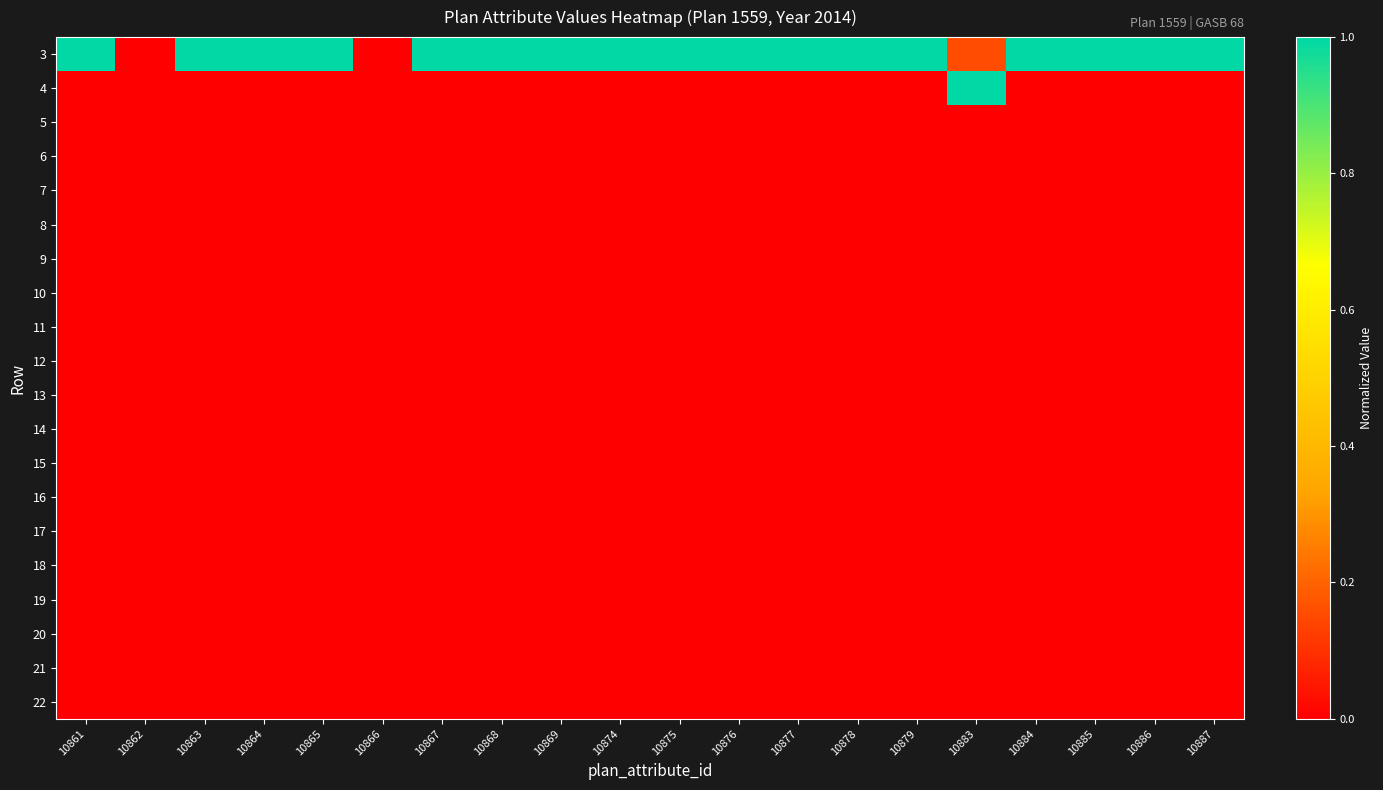

Reading left to right, transcribe all the data shown in this chart.

3: 10861=1.0	10862=0.0	10863=1.0	10864=1.0	10865=1.0	10866=0.0	10867=1.0	10868=1.0	10869=1.0	10874=1.0	10875=1.0	10876=1.0	10877=1.0	10878=1.0	10879=1.0	10883=0.2	10884=1.0	10885=1.0	10886=1.0	10887=1.0
4: 10861=0.0	10862=0.0	10863=0.0	10864=0.0	10865=0.0	10866=0.0	10867=0.0	10868=0.0	10869=0.0	10874=0.0	10875=0.0	10876=0.0	10877=0.0	10878=0.0	10879=0.0	10883=1.0	10884=0.0	10885=0.0	10886=0.0	10887=0.0
5: 10861=0.0	10862=0.0	10863=0.0	10864=0.0	10865=0.0	10866=0.0	10867=0.0	10868=0.0	10869=0.0	10874=0.0	10875=0.0	10876=0.0	10877=0.0	10878=0.0	10879=0.0	10883=0.0	10884=0.0	10885=0.0	10886=0.0	10887=0.0
6: 10861=0.0	10862=0.0	10863=0.0	10864=0.0	10865=0.0	10866=0.0	10867=0.0	10868=0.0	10869=0.0	10874=0.0	10875=0.0	10876=0.0	10877=0.0	10878=0.0	10879=0.0	10883=0.0	10884=0.0	10885=0.0	10886=0.0	10887=0.0
7: 10861=0.0	10862=0.0	10863=0.0	10864=0.0	10865=0.0	10866=0.0	10867=0.0	10868=0.0	10869=0.0	10874=0.0	10875=0.0	10876=0.0	10877=0.0	10878=0.0	10879=0.0	10883=0.0	10884=0.0	10885=0.0	10886=0.0	10887=0.0
8: 10861=0.0	10862=0.0	10863=0.0	10864=0.0	10865=0.0	10866=0.0	10867=0.0	10868=0.0	10869=0.0	10874=0.0	10875=0.0	10876=0.0	10877=0.0	10878=0.0	10879=0.0	10883=0.0	10884=0.0	10885=0.0	10886=0.0	10887=0.0
9: 10861=0.0	10862=0.0	10863=0.0	10864=0.0	10865=0.0	10866=0.0	10867=0.0	10868=0.0	10869=0.0	10874=0.0	10875=0.0	10876=0.0	10877=0.0	10878=0.0	10879=0.0	10883=0.0	10884=0.0	10885=0.0	10886=0.0	10887=0.0
10: 10861=0.0	10862=0.0	10863=0.0	10864=0.0	10865=0.0	10866=0.0	10867=0.0	10868=0.0	10869=0.0	10874=0.0	10875=0.0	10876=0.0	10877=0.0	10878=0.0	10879=0.0	10883=0.0	10884=0.0	10885=0.0	10886=0.0	10887=0.0
11: 10861=0.0	10862=0.0	10863=0.0	10864=0.0	10865=0.0	10866=0.0	10867=0.0	10868=0.0	10869=0.0	10874=0.0	10875=0.0	10876=0.0	10877=0.0	10878=0.0	10879=0.0	10883=0.0	10884=0.0	10885=0.0	10886=0.0	10887=0.0
12: 10861=0.0	10862=0.0	10863=0.0	10864=0.0	10865=0.0	10866=0.0	10867=0.0	10868=0.0	10869=0.0	10874=0.0	10875=0.0	10876=0.0	10877=0.0	10878=0.0	10879=0.0	10883=0.0	10884=0.0	10885=0.0	10886=0.0	10887=0.0
13: 10861=0.0	10862=0.0	10863=0.0	10864=0.0	10865=0.0	10866=0.0	10867=0.0	10868=0.0	10869=0.0	10874=0.0	10875=0.0	10876=0.0	10877=0.0	10878=0.0	10879=0.0	10883=0.0	10884=0.0	10885=0.0	10886=0.0	10887=0.0
14: 10861=0.0	10862=0.0	10863=0.0	10864=0.0	10865=0.0	10866=0.0	10867=0.0	10868=0.0	10869=0.0	10874=0.0	10875=0.0	10876=0.0	10877=0.0	10878=0.0	10879=0.0	10883=0.0	10884=0.0	10885=0.0	10886=0.0	10887=0.0
15: 10861=0.0	10862=0.0	10863=0.0	10864=0.0	10865=0.0	10866=0.0	10867=0.0	10868=0.0	10869=0.0	10874=0.0	10875=0.0	10876=0.0	10877=0.0	10878=0.0	10879=0.0	10883=0.0	10884=0.0	10885=0.0	10886=0.0	10887=0.0
16: 10861=0.0	10862=0.0	10863=0.0	10864=0.0	10865=0.0	10866=0.0	10867=0.0	10868=0.0	10869=0.0	10874=0.0	10875=0.0	10876=0.0	10877=0.0	10878=0.0	10879=0.0	10883=0.0	10884=0.0	10885=0.0	10886=0.0	10887=0.0
17: 10861=0.0	10862=0.0	10863=0.0	10864=0.0	10865=0.0	10866=0.0	10867=0.0	10868=0.0	10869=0.0	10874=0.0	10875=0.0	10876=0.0	10877=0.0	10878=0.0	10879=0.0	10883=0.0	10884=0.0	10885=0.0	10886=0.0	10887=0.0
18: 10861=0.0	10862=0.0	10863=0.0	10864=0.0	10865=0.0	10866=0.0	10867=0.0	10868=0.0	10869=0.0	10874=0.0	10875=0.0	10876=0.0	10877=0.0	10878=0.0	10879=0.0	10883=0.0	10884=0.0	10885=0.0	10886=0.0	10887=0.0
19: 10861=0.0	10862=0.0	10863=0.0	10864=0.0	10865=0.0	10866=0.0	10867=0.0	10868=0.0	10869=0.0	10874=0.0	10875=0.0	10876=0.0	10877=0.0	10878=0.0	10879=0.0	10883=0.0	10884=0.0	10885=0.0	10886=0.0	10887=0.0
20: 10861=0.0	10862=0.0	10863=0.0	10864=0.0	10865=0.0	10866=0.0	10867=0.0	10868=0.0	10869=0.0	10874=0.0	10875=0.0	10876=0.0	10877=0.0	10878=0.0	10879=0.0	10883=0.0	10884=0.0	10885=0.0	10886=0.0	10887=0.0
21: 10861=0.0	10862=0.0	10863=0.0	10864=0.0	10865=0.0	10866=0.0	10867=0.0	10868=0.0	10869=0.0	10874=0.0	10875=0.0	10876=0.0	10877=0.0	10878=0.0	10879=0.0	10883=0.0	10884=0.0	10885=0.0	10886=0.0	10887=0.0
22: 10861=0.0	10862=0.0	10863=0.0	10864=0.0	10865=0.0	10866=0.0	10867=0.0	10868=0.0	10869=0.0	10874=0.0	10875=0.0	10876=0.0	10877=0.0	10878=0.0	10879=0.0	10883=0.0	10884=0.0	10885=0.0	10886=0.0	10887=0.0